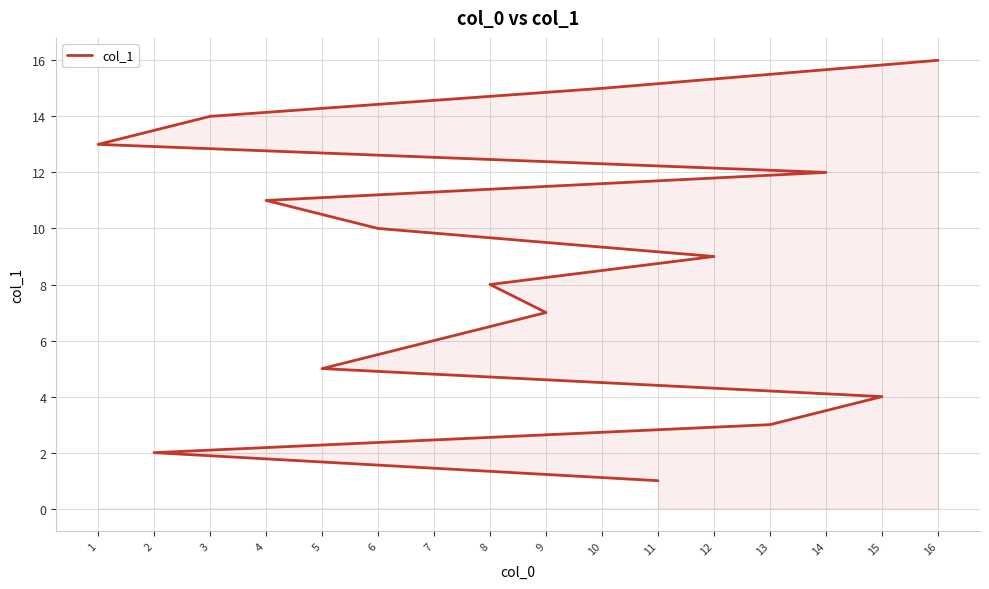

The value at 12 is 9. True or false?

True